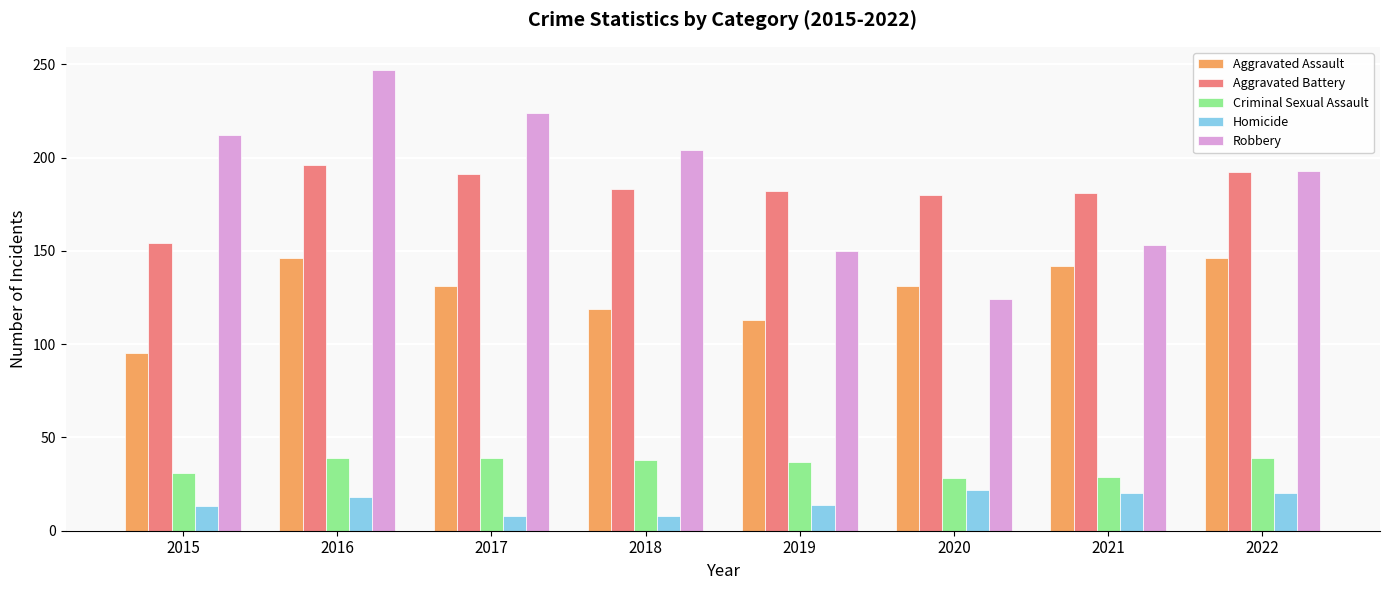

What are all the series names shown in the legend?

Aggravated Assault, Aggravated Battery, Criminal Sexual Assault, Homicide, Robbery